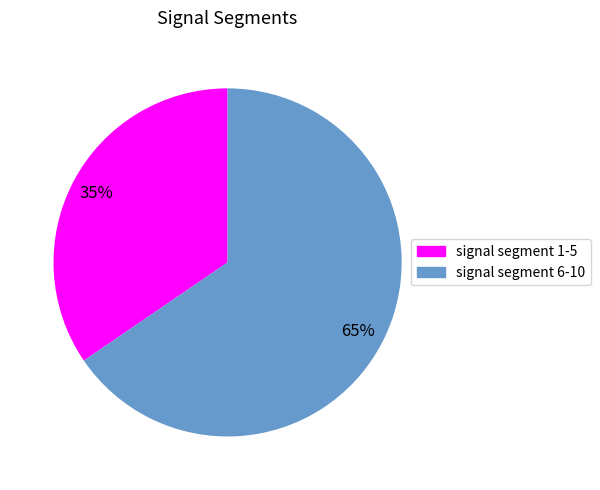

To the nearest percent, what is the average slice percentage?

50%